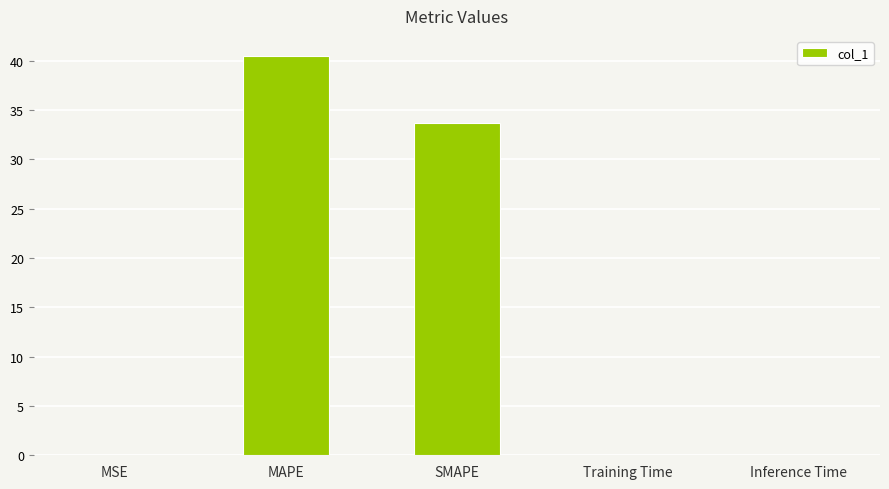

Between Inference Time and SMAPE, which is larger?

SMAPE